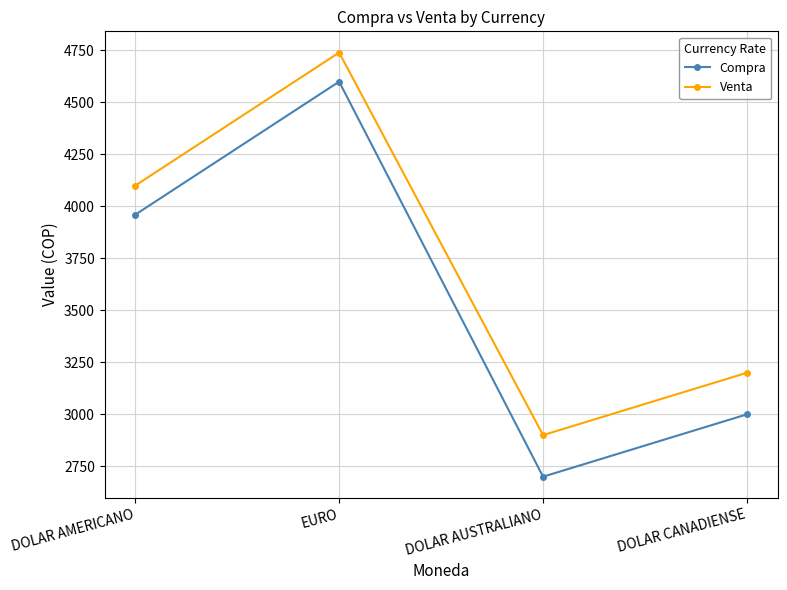

Is the value of Compra at DOLAR AUSTRALIANO greater than the value of Venta at EURO?

No